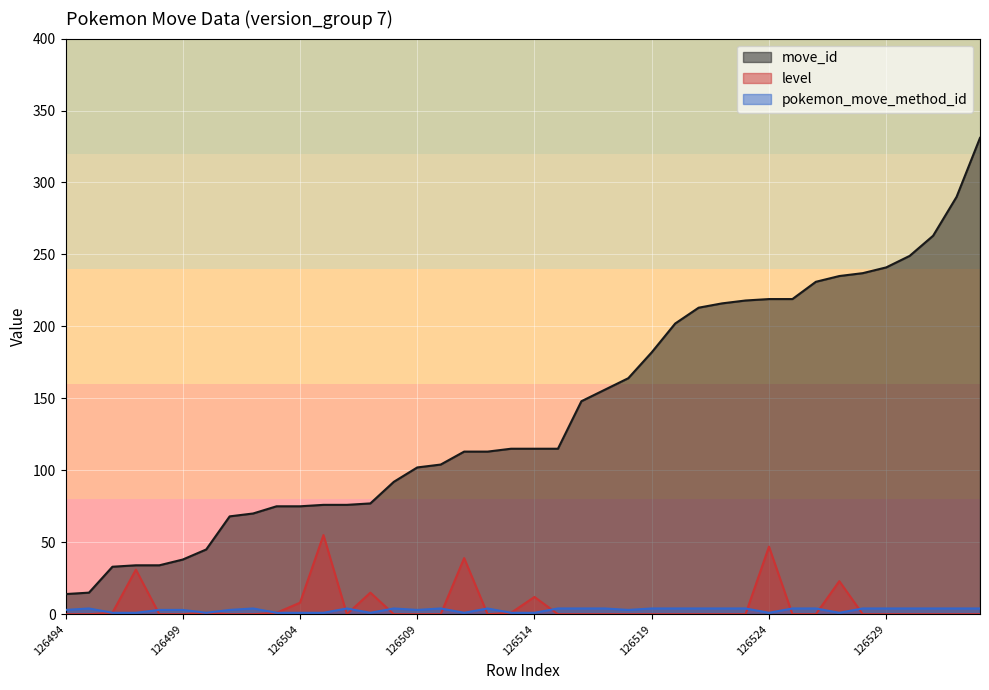

Reading left to right, extract all data points from this chart.

move_id: 126494=14	126495=15	126496=33	126497=34	126498=34	126499=38	126500=45	126501=68	126502=70	126503=75	126504=75	126505=76	126506=76	126507=77	126508=92	126509=102	126510=104	126511=113	126512=113	126513=115	126514=115	126515=115	126516=148	126517=156	126518=164	126519=182	126520=202	126521=213	126522=216	126523=218	126524=219	126525=219	126526=231	126527=235	126528=237	126529=241	126530=249	126531=263	126532=290	126533=331
level: 126494=0	126495=0	126496=1	126497=31	126498=0	126499=0	126500=1	126501=0	126502=0	126503=1	126504=8	126505=55	126506=0	126507=15	126508=0	126509=0	126510=0	126511=39	126512=0	126513=1	126514=12	126515=0	126516=0	126517=0	126518=0	126519=0	126520=0	126521=0	126522=0	126523=0	126524=47	126525=0	126526=0	126527=23	126528=0	126529=0	126530=0	126531=0	126532=0	126533=0
pokemon_move_method_id: 126494=3	126495=4	126496=1	126497=1	126498=3	126499=3	126500=1	126501=3	126502=4	126503=1	126504=1	126505=1	126506=4	126507=1	126508=4	126509=3	126510=4	126511=1	126512=4	126513=1	126514=1	126515=4	126516=4	126517=4	126518=3	126519=4	126520=4	126521=4	126522=4	126523=4	126524=1	126525=4	126526=4	126527=1	126528=4	126529=4	126530=4	126531=4	126532=4	126533=4